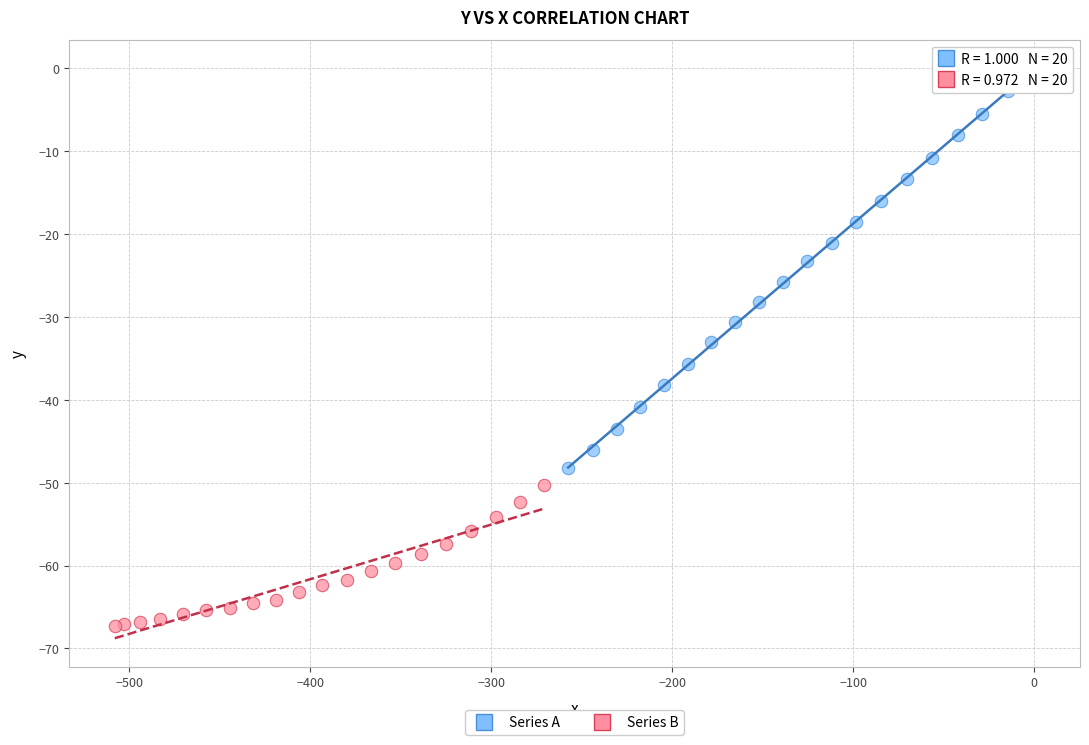

Which series reaches the minimum Y coordinate?

Series B